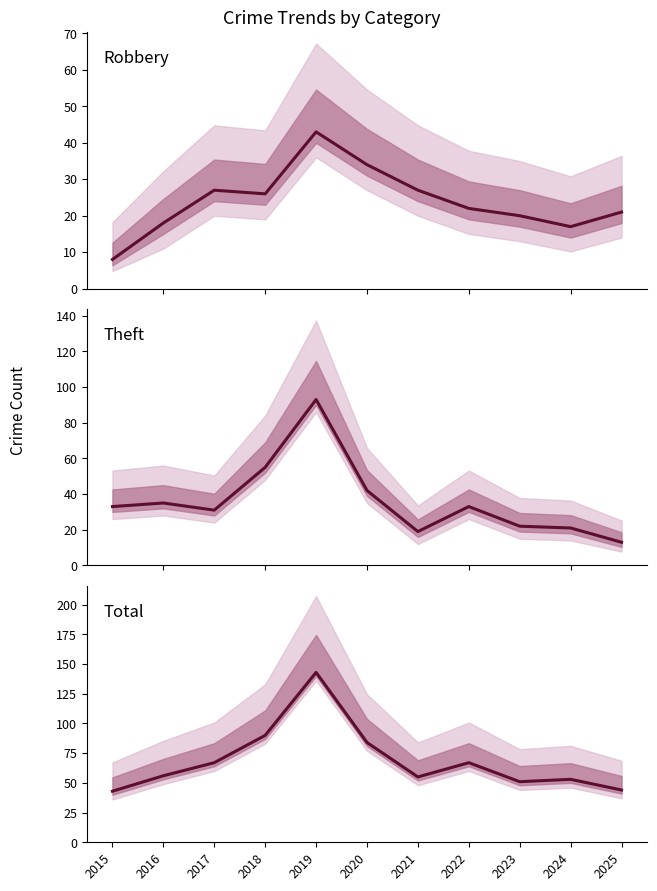

Is it true that Theft equals 33 at 2022?

True